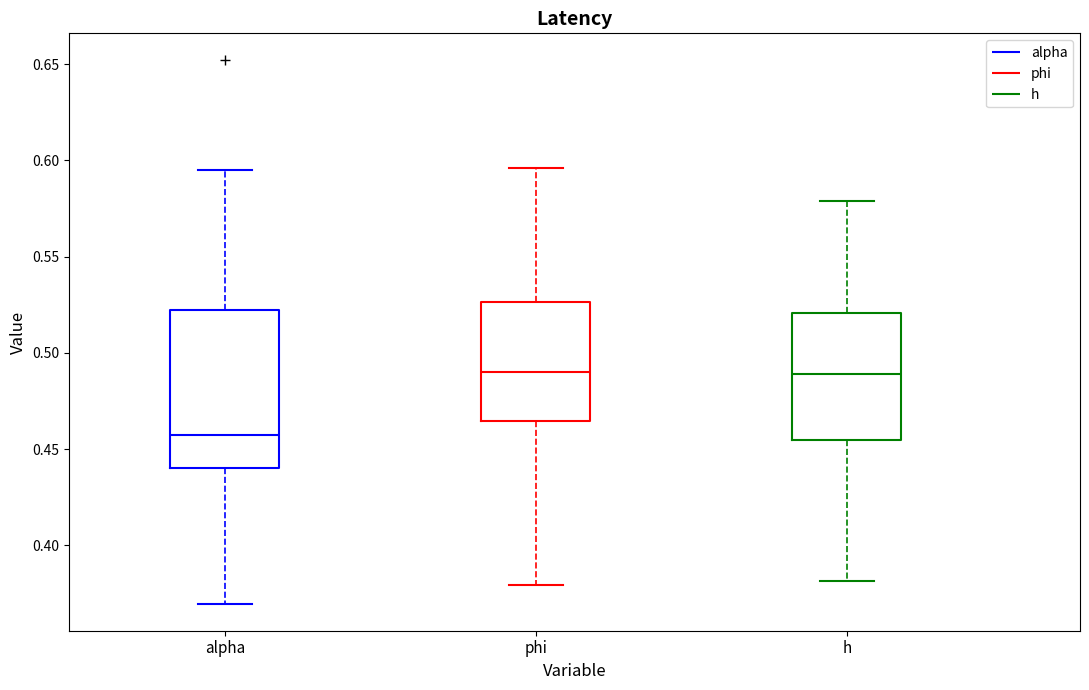

Reading left to right, transcribe this box plot: for each box, give where its median line is, the range the box spans, and where its two whiskers end, as read against the y-axis. The values are not printed on the chart, so give them approximately, as read against the axis.

alpha: median 0.455, box 0.440 to 0.525, whiskers 0.370 to 0.595
phi: median 0.490, box 0.465 to 0.525, whiskers 0.380 to 0.595
h: median 0.490, box 0.455 to 0.520, whiskers 0.380 to 0.580